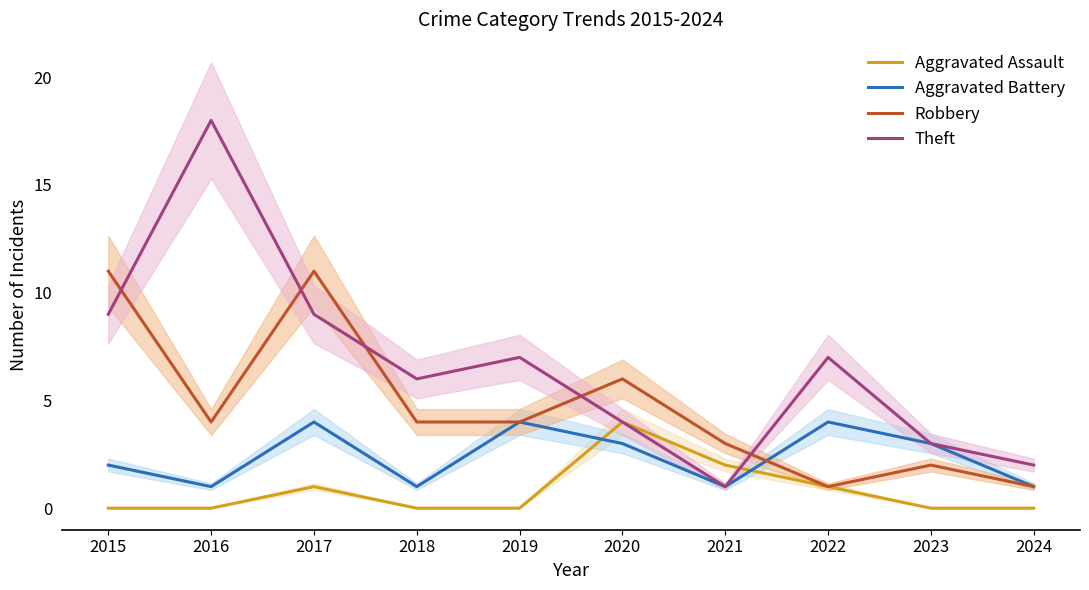

Which category has the lowest value in the Aggravated Battery series?

2016